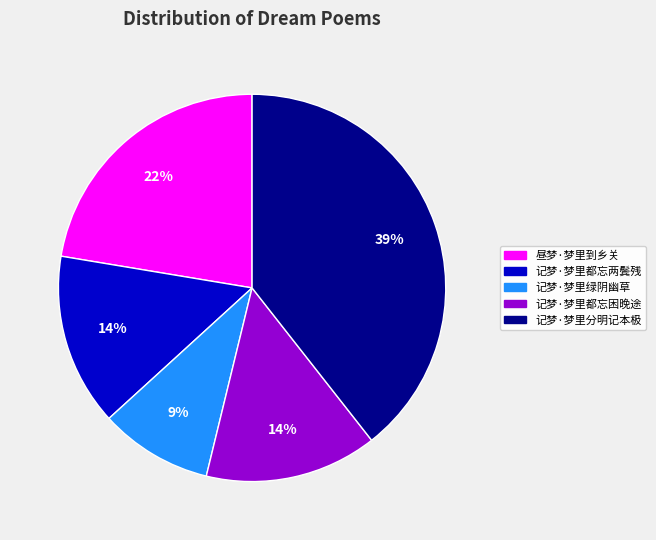

Is it true that 昼梦·梦里到乡关 is 37% of the pie?

False